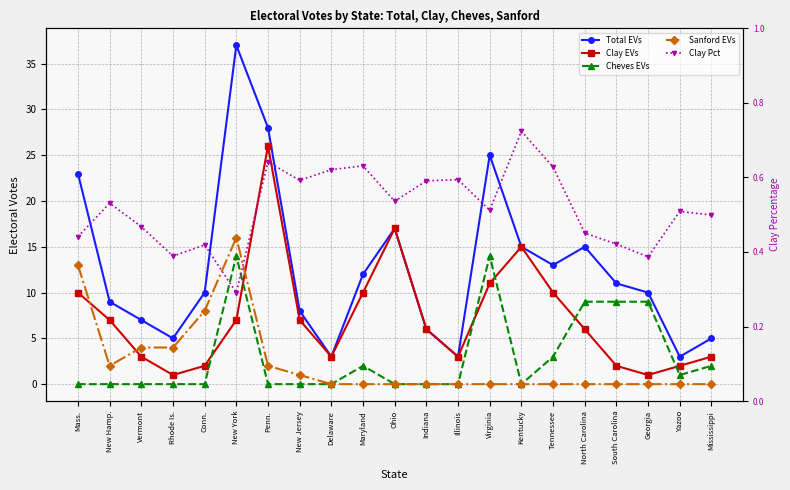

Is this an area chart (filled region under the line)?

No